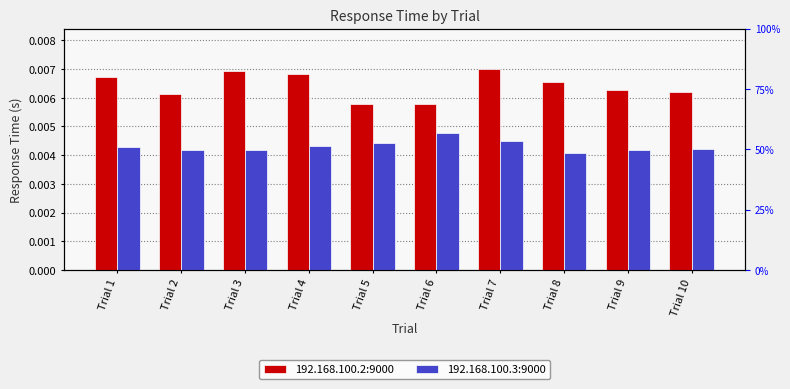

How many series are shown in this chart?

2